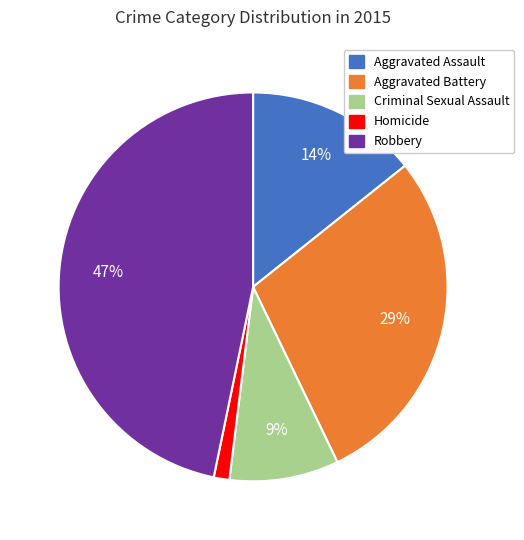

To the nearest percent, what is the average slice percentage?

20%